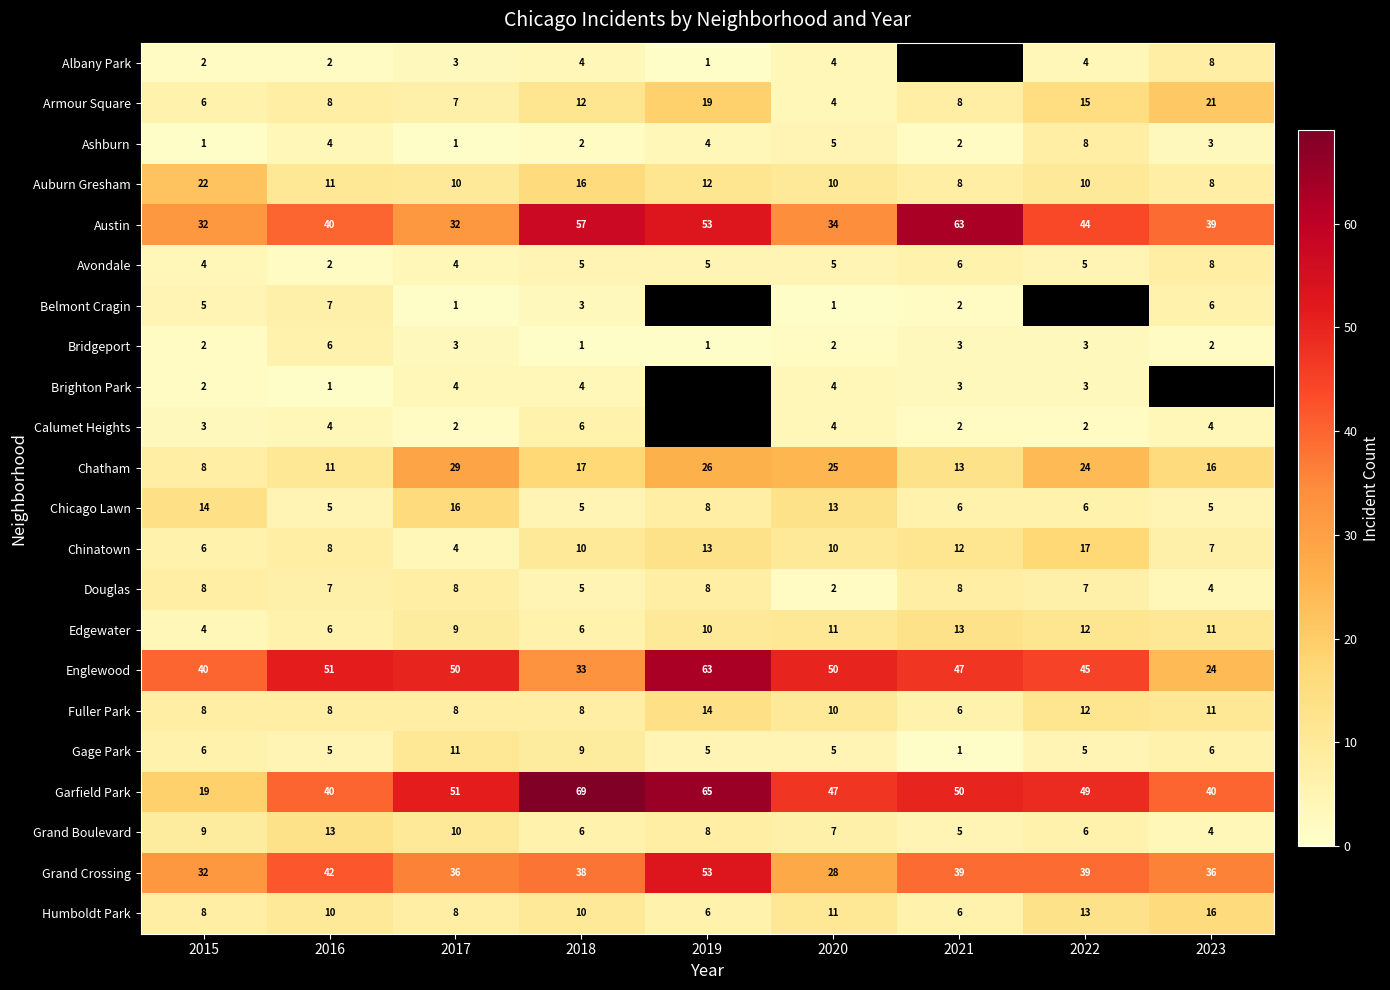

The Chatham series shows 18 at 2016. True or false?

False